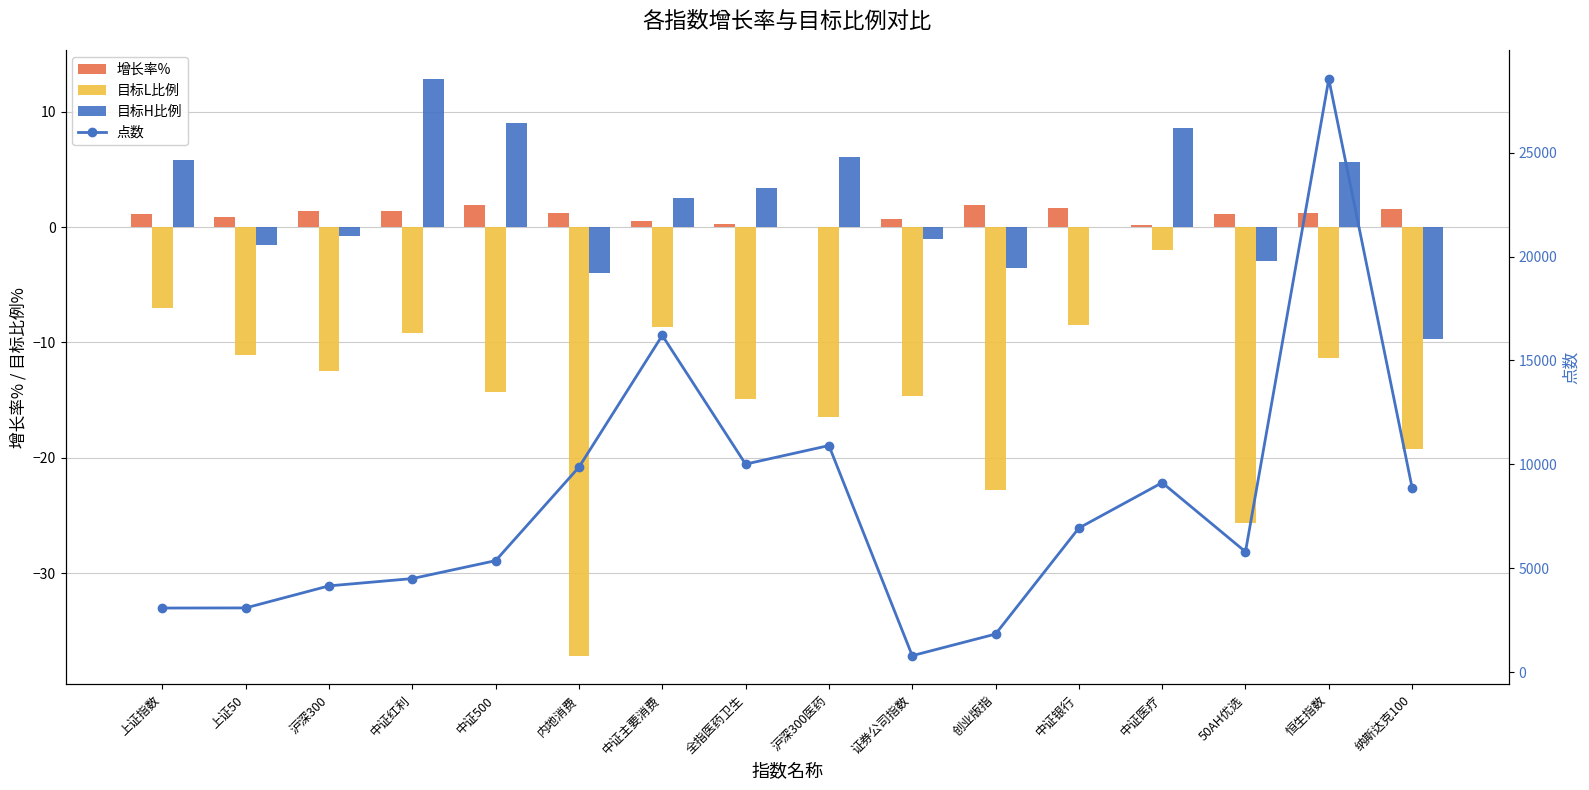

At how many categories does at least one series exceed 20451?

1